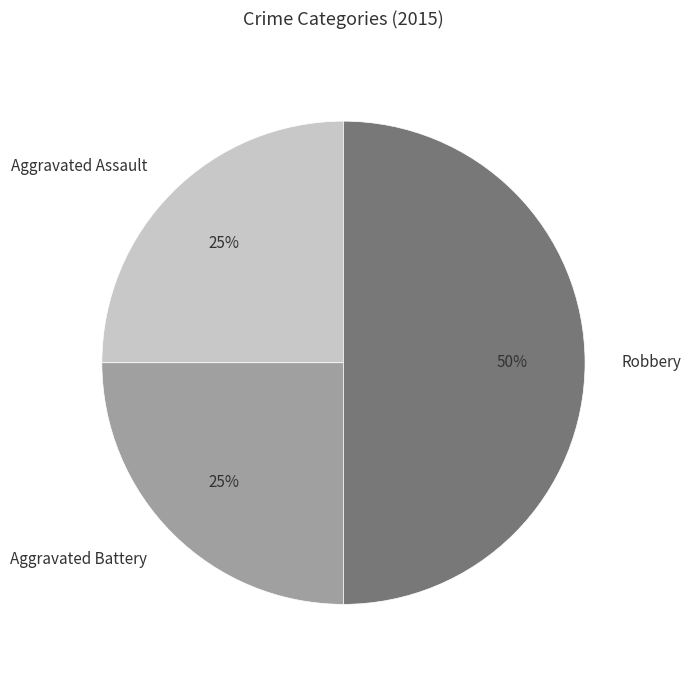

Is the sum of Robbery and Aggravated Battery greater than half?

Yes